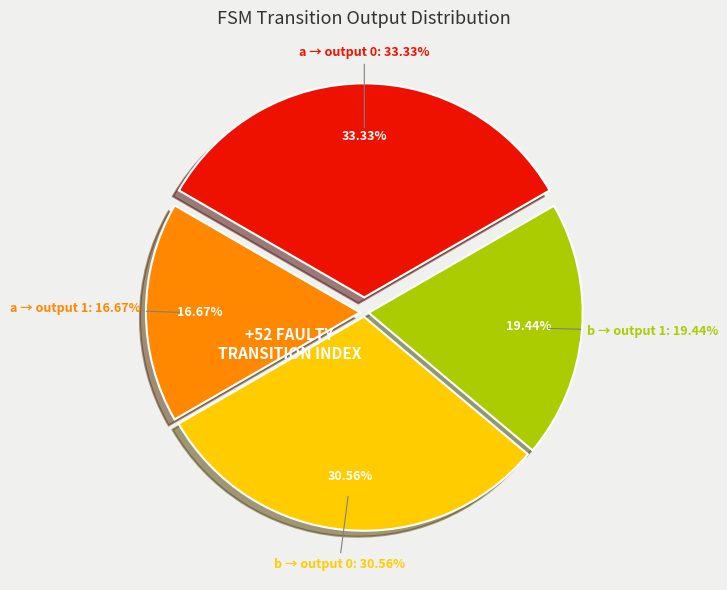

Count the number of slices in the pie.

4